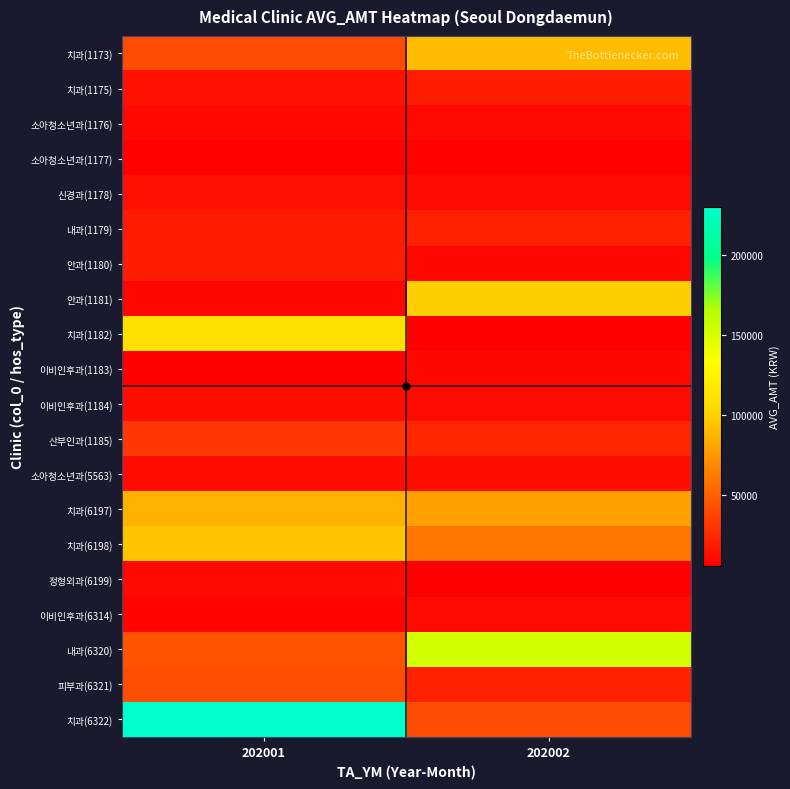

At which category does the chart reach its peak across all series?

202001